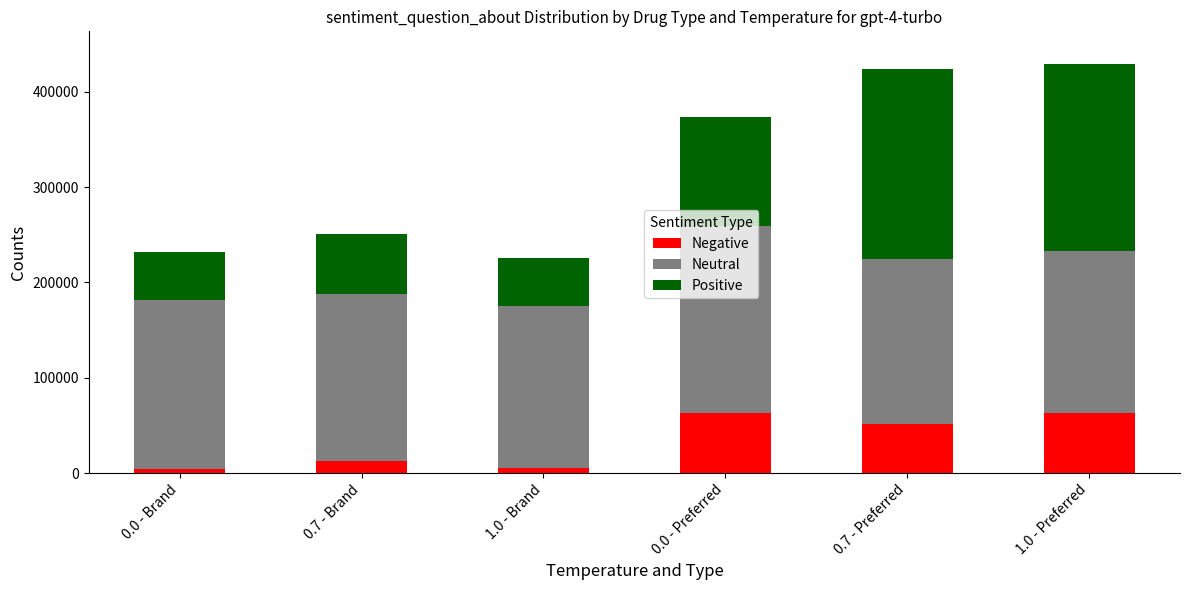

How many data points does each series have?

6